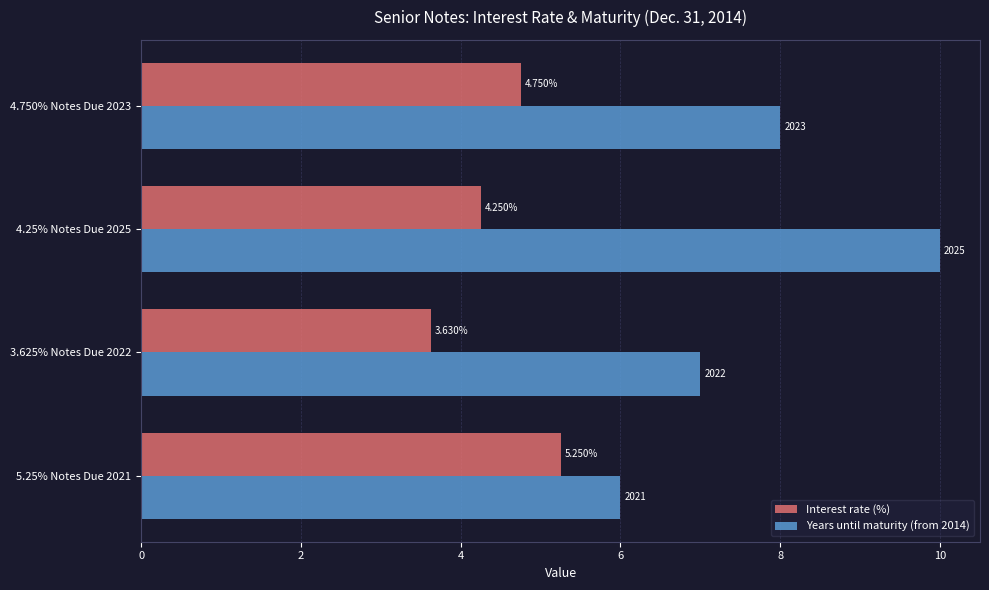

What is the sum of all Years until maturity (from 2014) values?

31.0